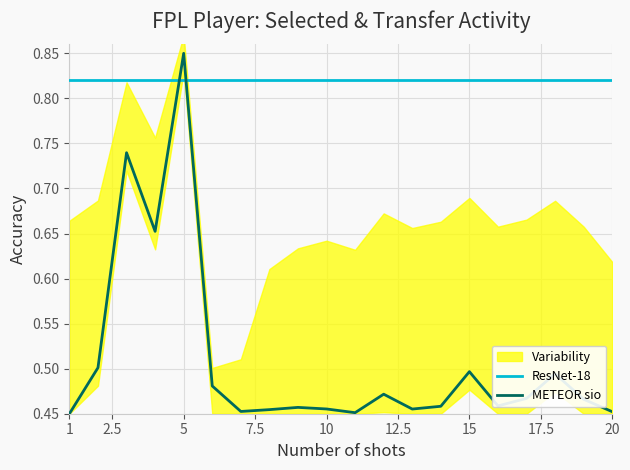

At how many categories does at least one series exceed 0?

20